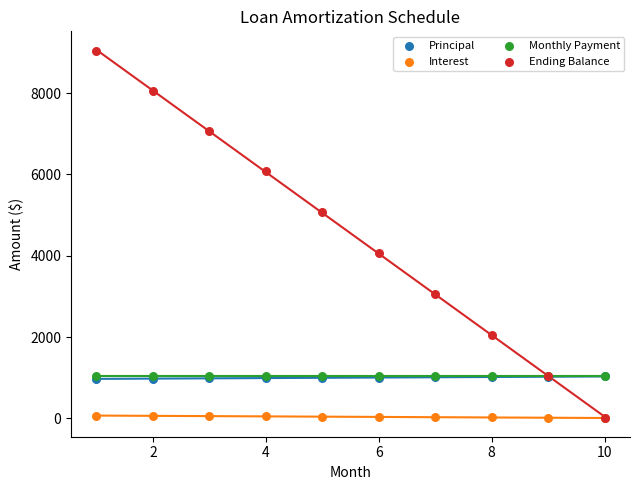

What are all the series names shown in the legend?

Principal, Interest, Monthly Payment, Ending Balance